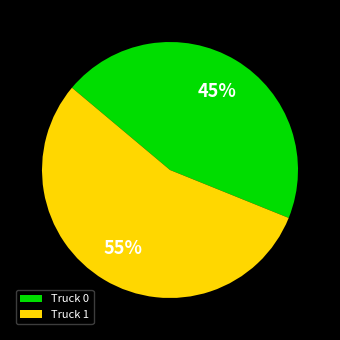

What is the smallest slice in the pie chart?

Truck 0